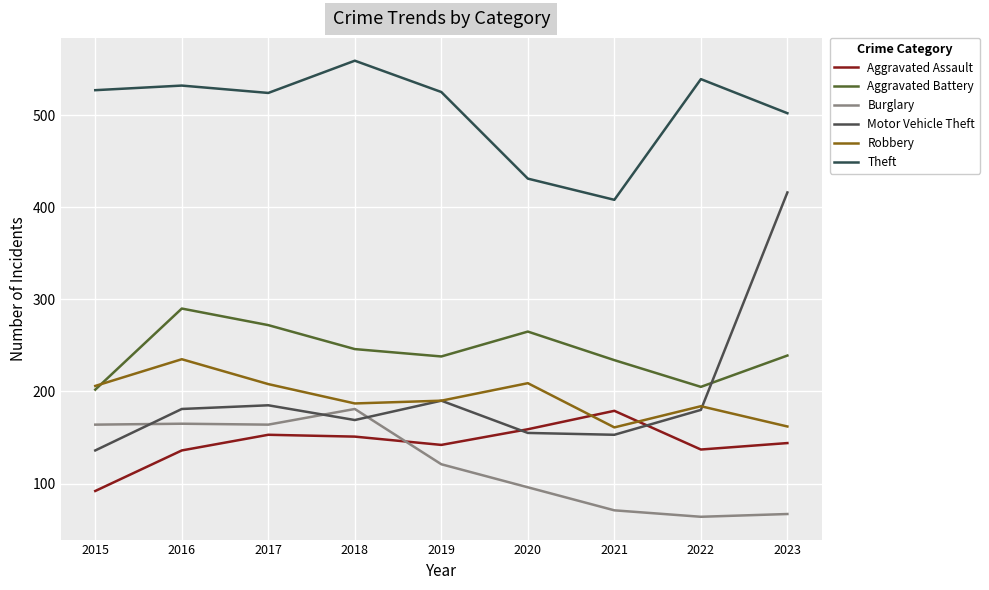

Which series has the largest total across all categories?

Theft